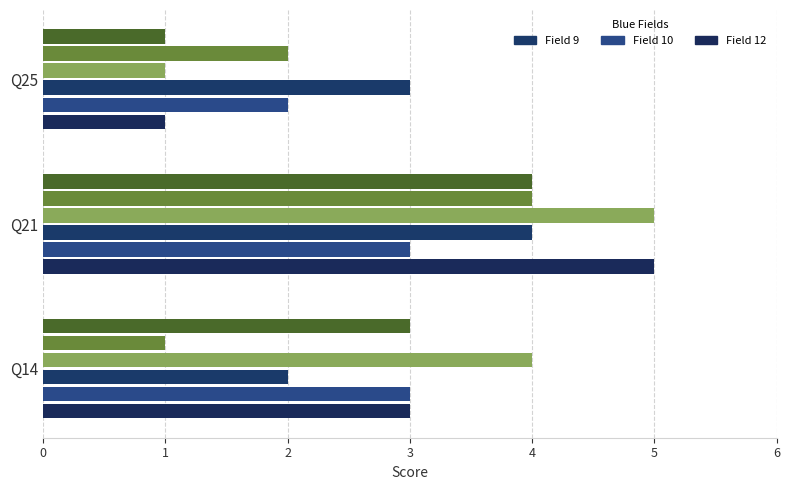

How many distinct data groups are displayed?

6